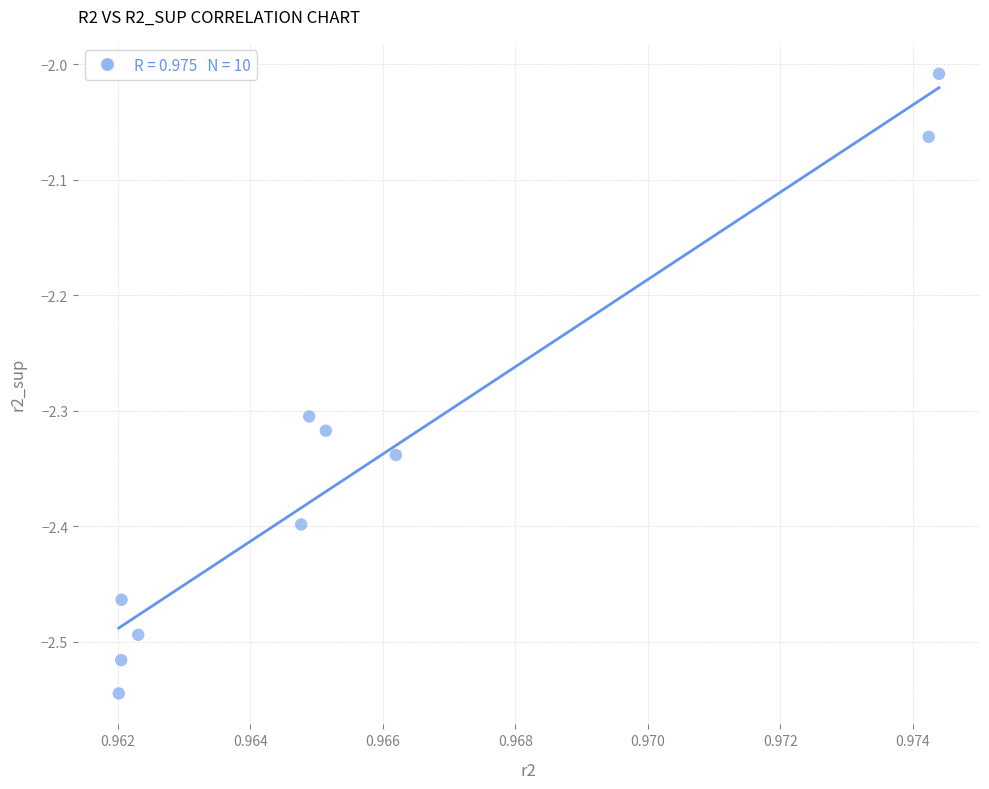

What is the average X value?

1.0